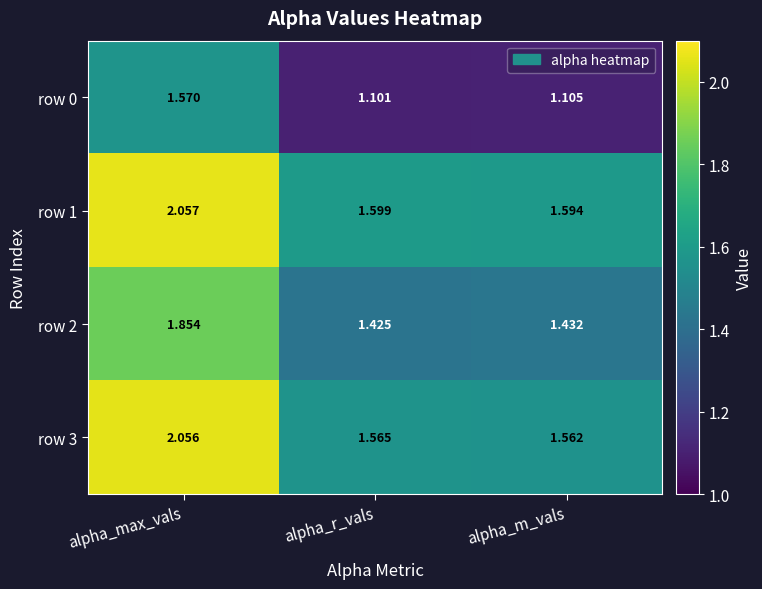

Rank the categories by row 3 value from highest to lowest.

alpha_max_vals, alpha_r_vals, alpha_m_vals